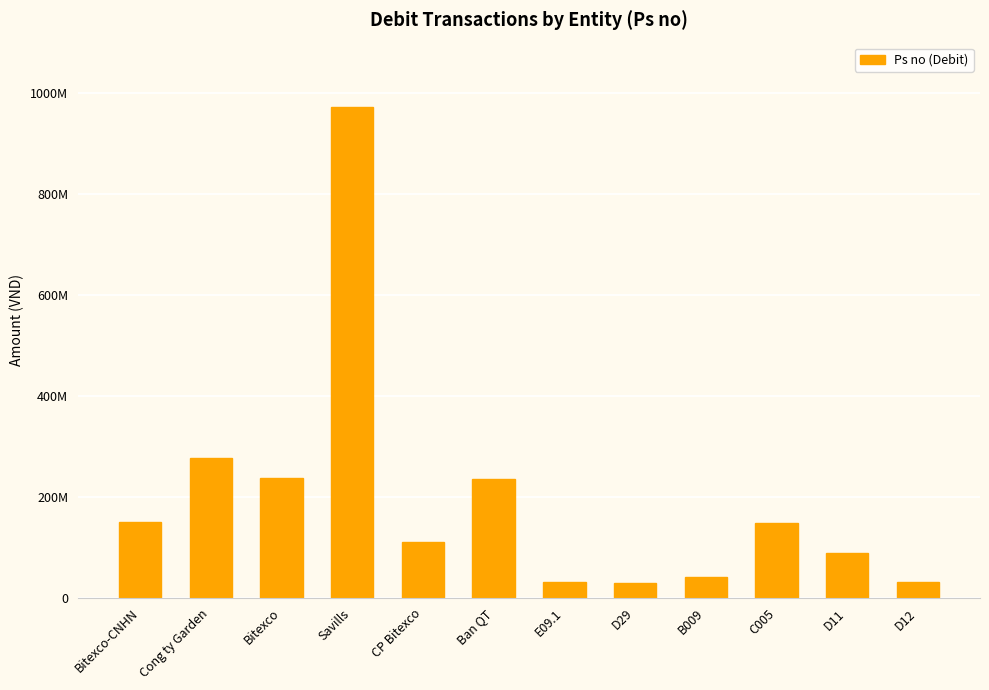

List the labels in order of value, largest first.

Savills, Cong ty Garden, Bitexco, Ban QT, Bitexco-CNHN, C005, CP Bitexco, D11, B009, E09.1, D12, D29